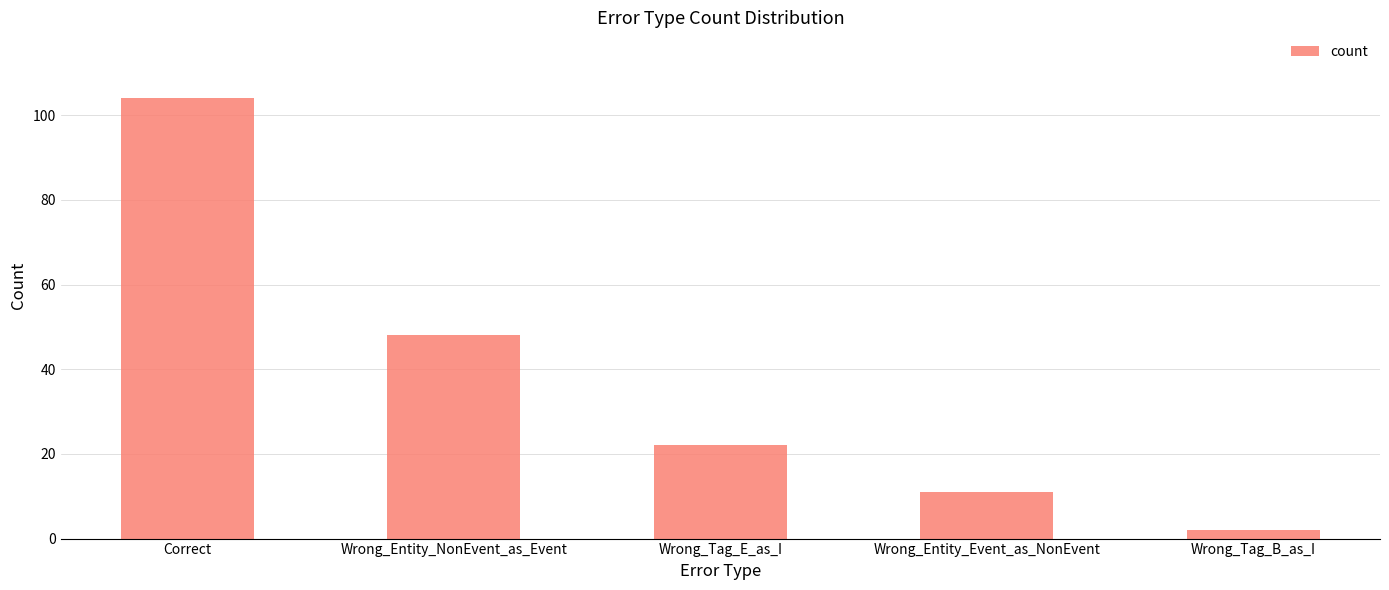

What is the difference between the values at Wrong_Entity_Event_as_NonEvent and Wrong_Tag_B_as_I?

9